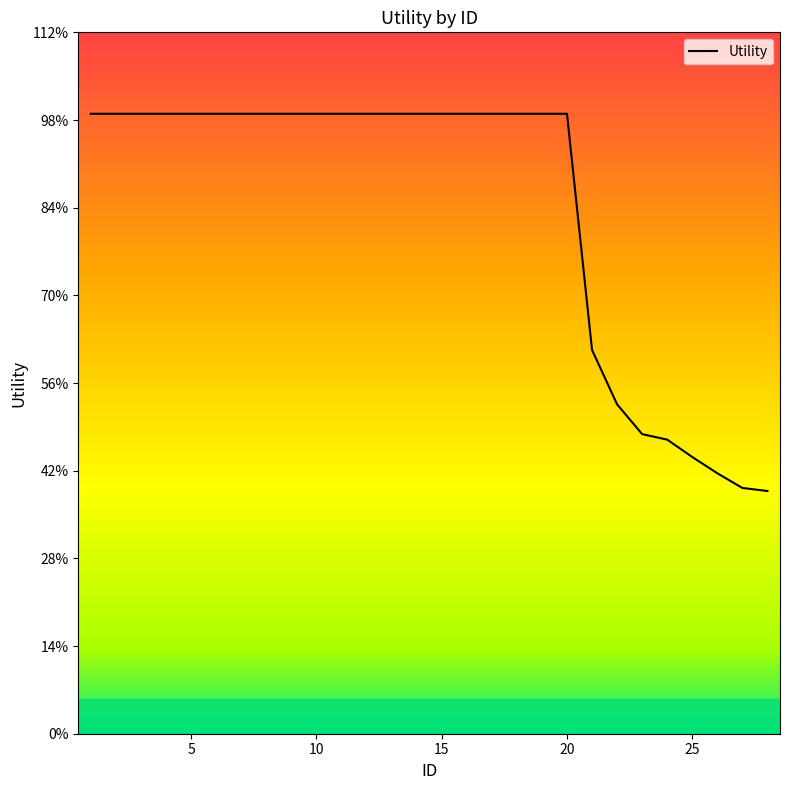

Is this an area chart (filled region under the line)?

Yes